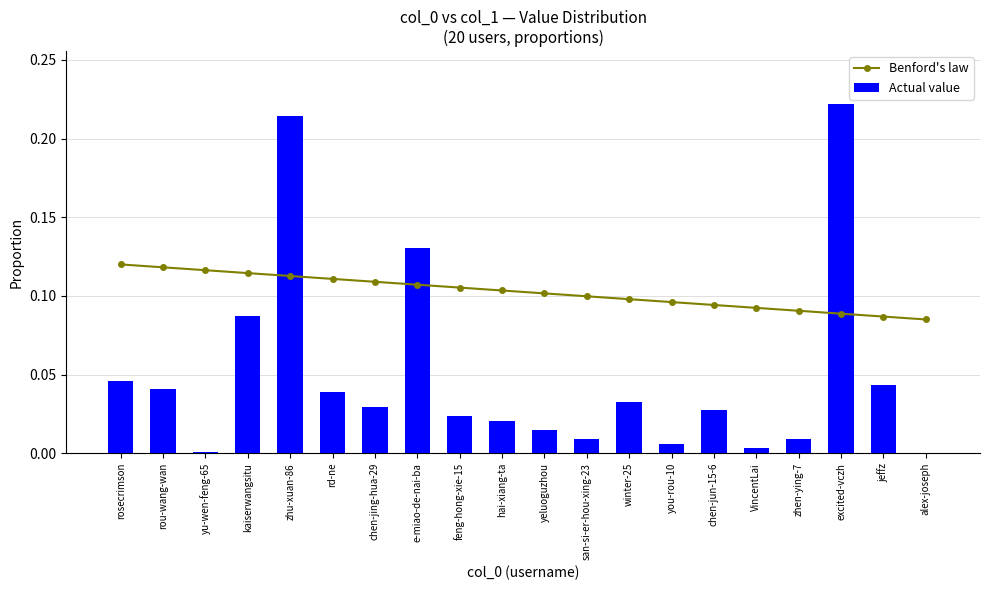

The value of Actual value at kaiserwangsitu is 0.0. True or false?

False